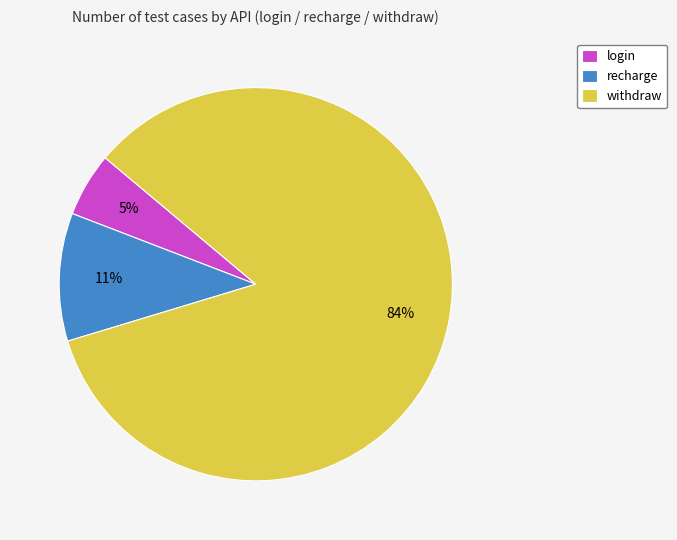

Is it true that login is 1% of the pie?

False